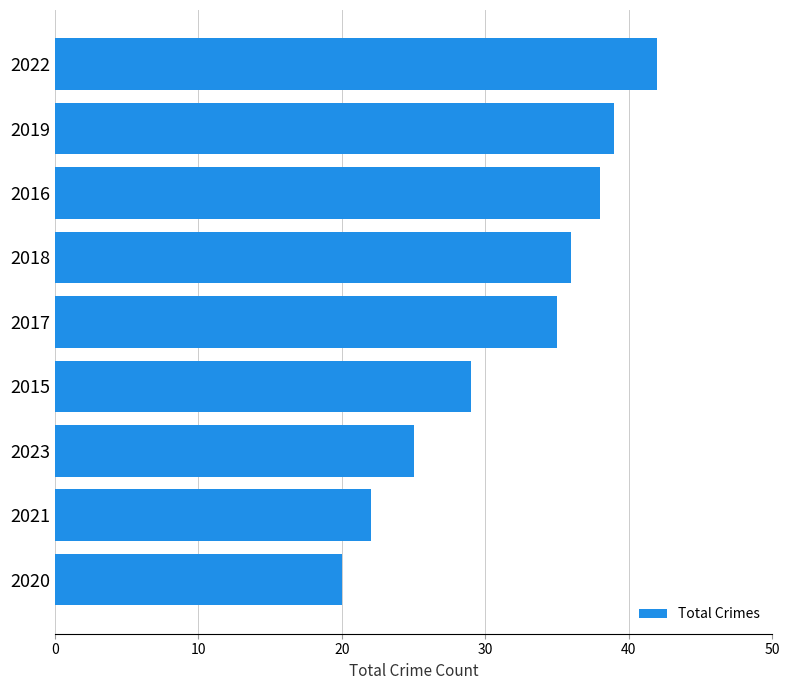

What is the greatest value displayed?

42